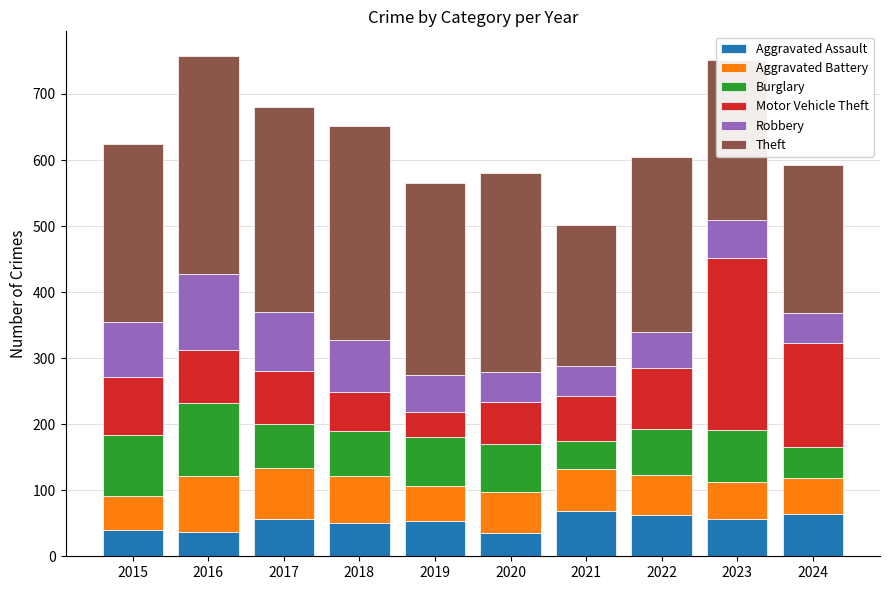

What are all the series names shown in the legend?

Aggravated Assault, Aggravated Battery, Burglary, Motor Vehicle Theft, Robbery, Theft